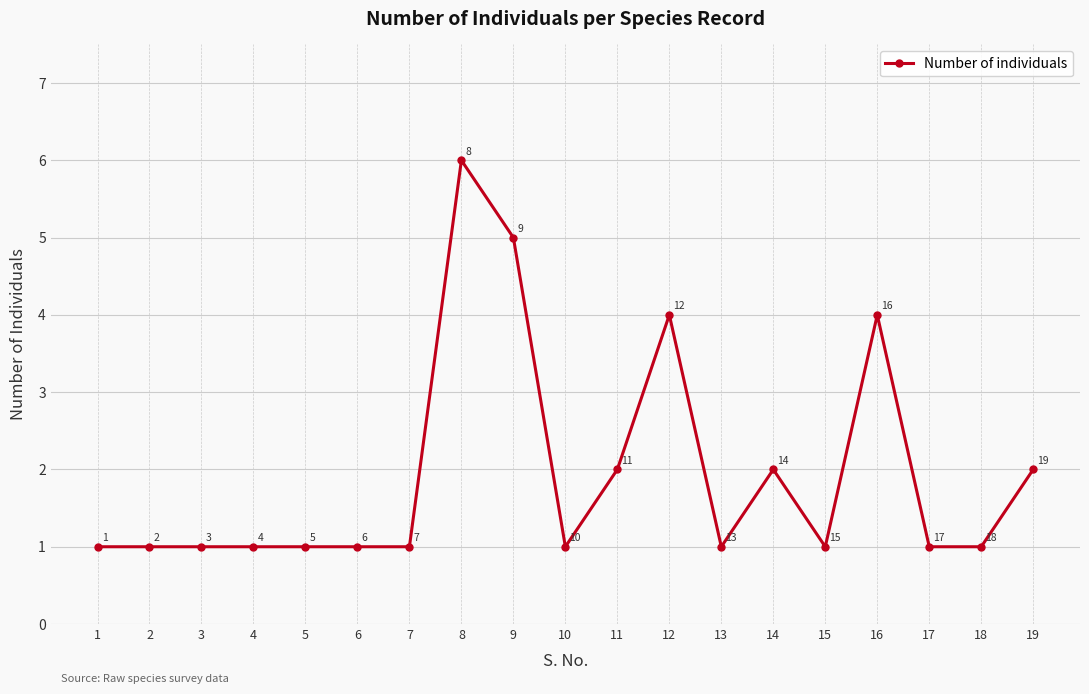

How many interior local peaks (higher than both neighbors) does the data have?

4